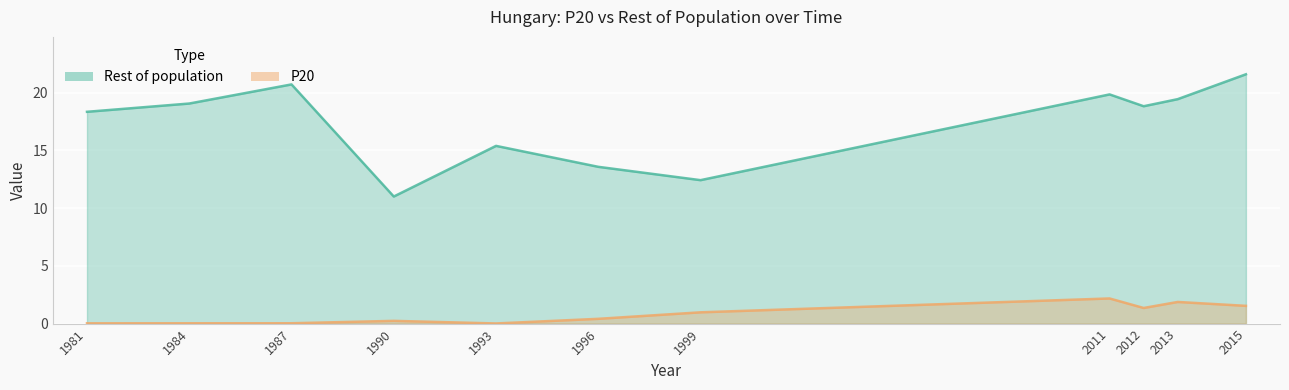

Is it true that P20 equals 1.5 at 2015?

True